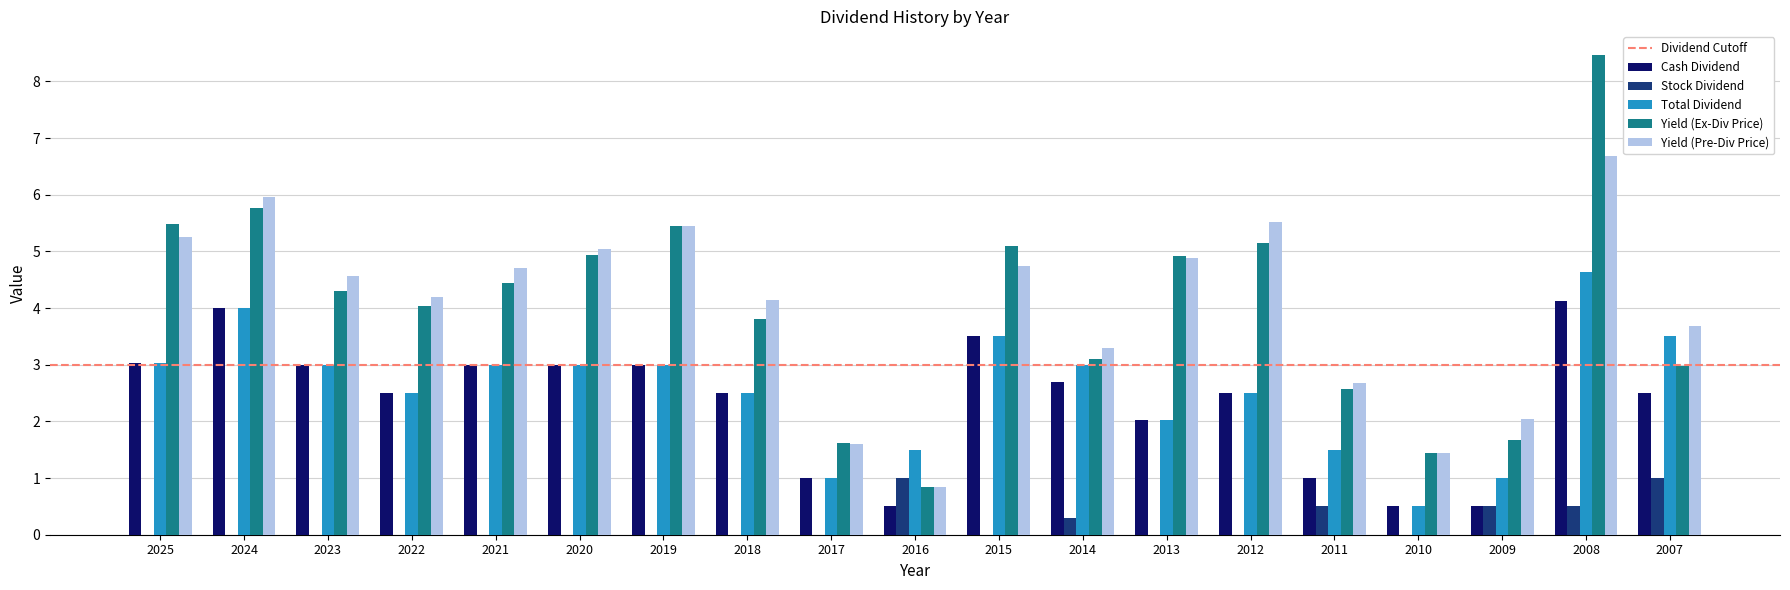

What is the greatest value displayed?

8.5